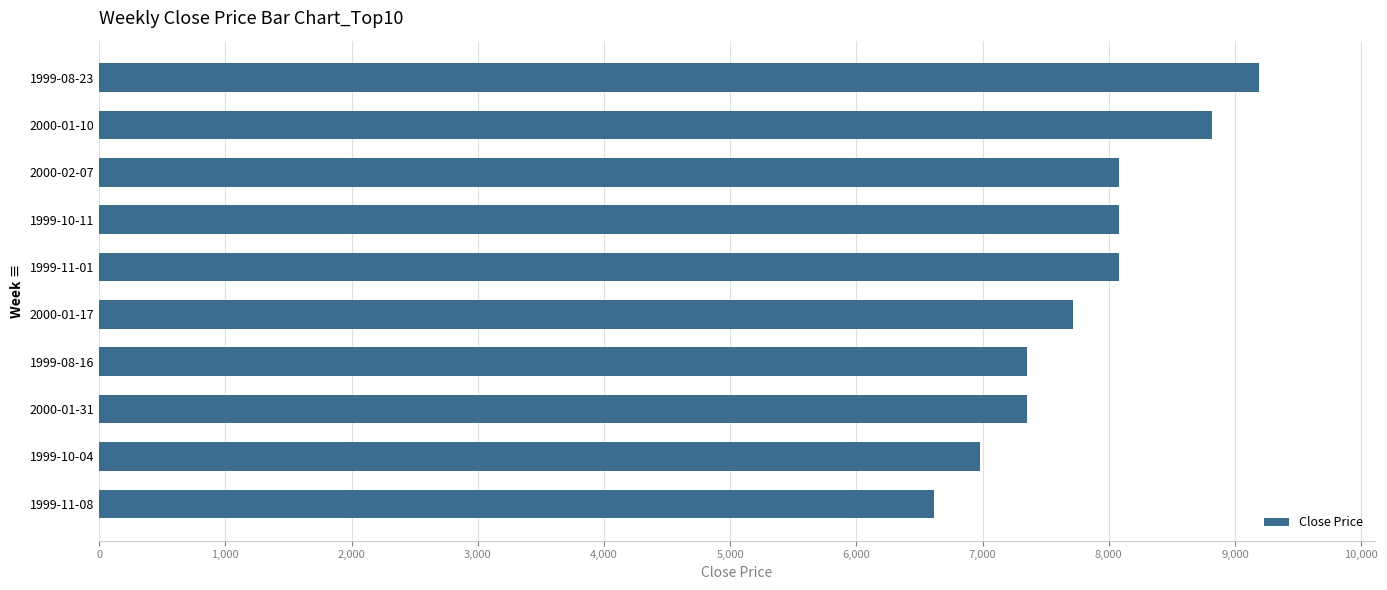

Which has a higher value, 1999-08-23 or 2000-01-31?

1999-08-23